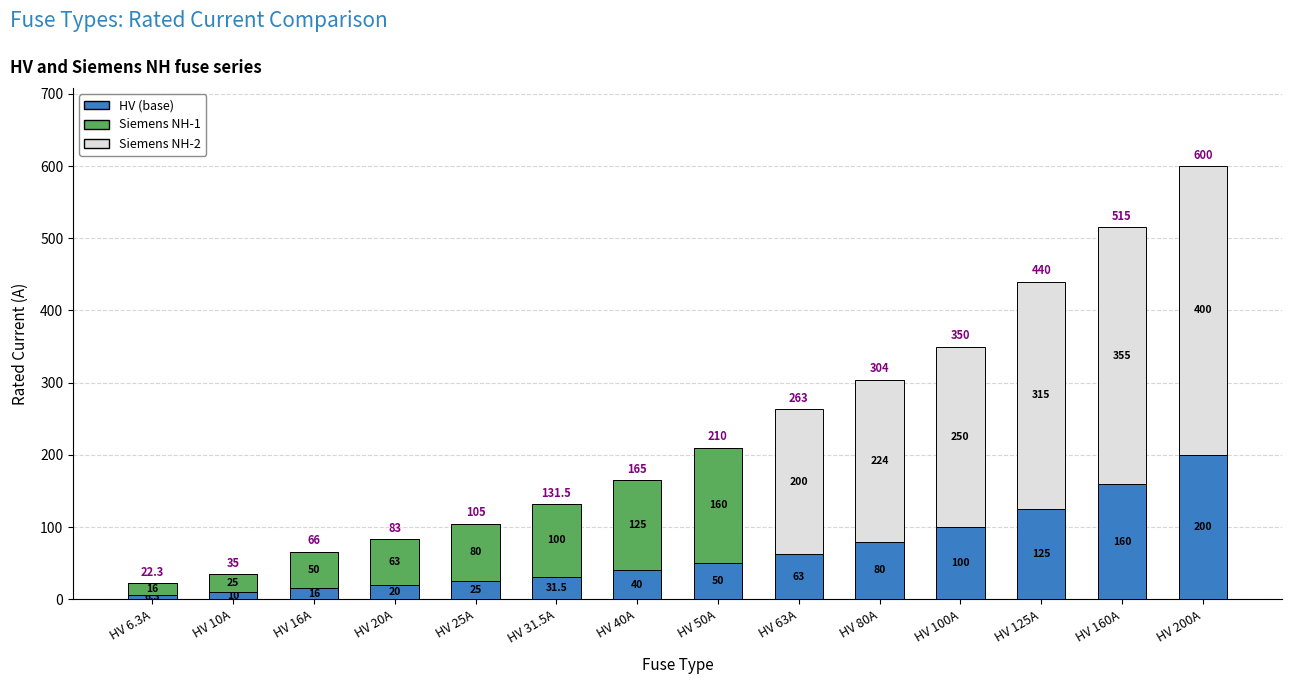

How many data points does each series have?

14